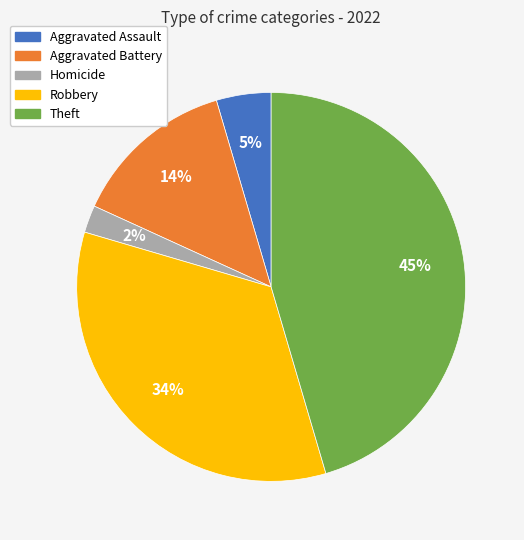

How many slices are in this pie chart?

5